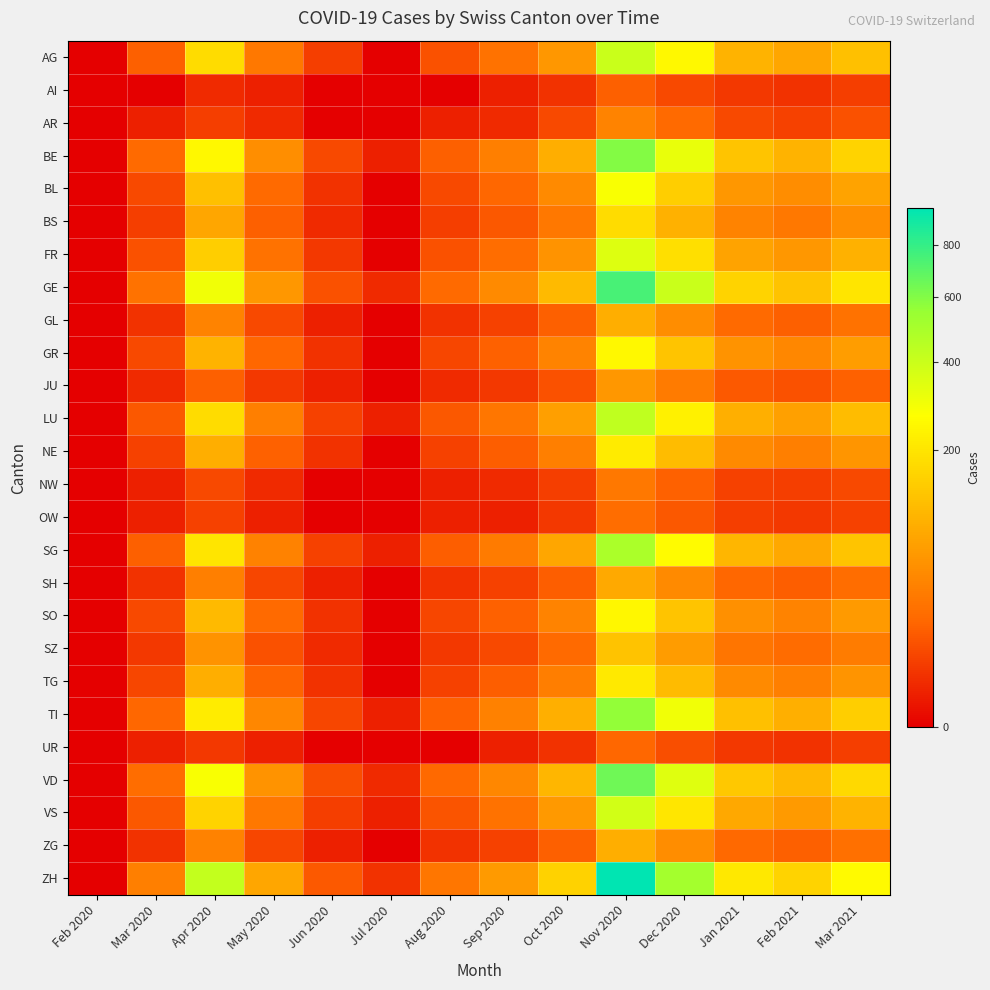

Rank the series by their maximum value, from lowest to highest.

AI, UR, OW, NW, AR, JU, SH, GL, ZG, SZ, BS, TG, NE, SO, GR, BL, FR, VS, AG, LU, SG, TI, BE, VD, GE, ZH